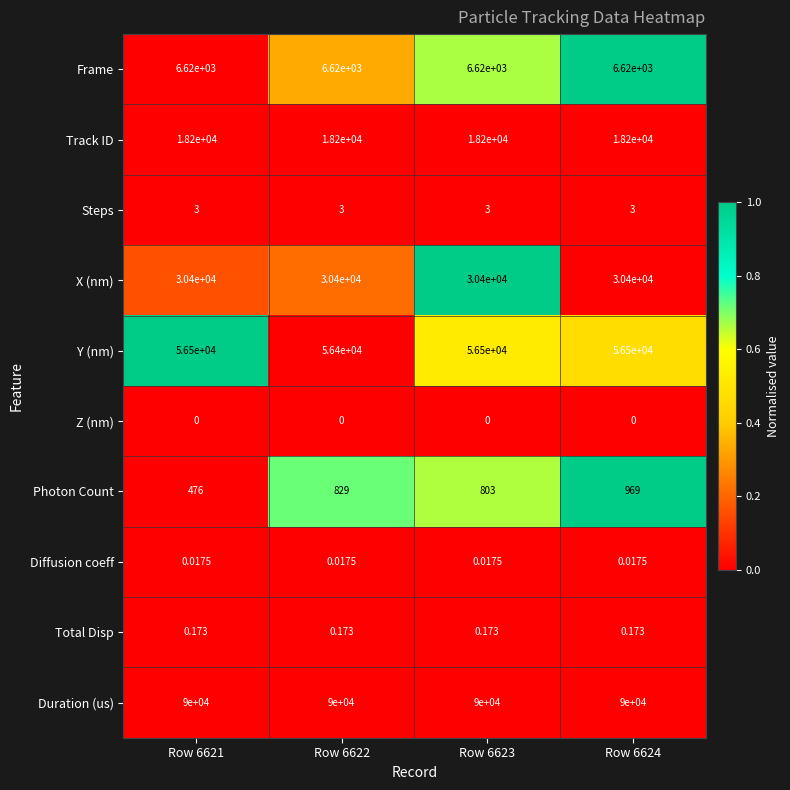

Which series has the widest spread of values?

Photon Count